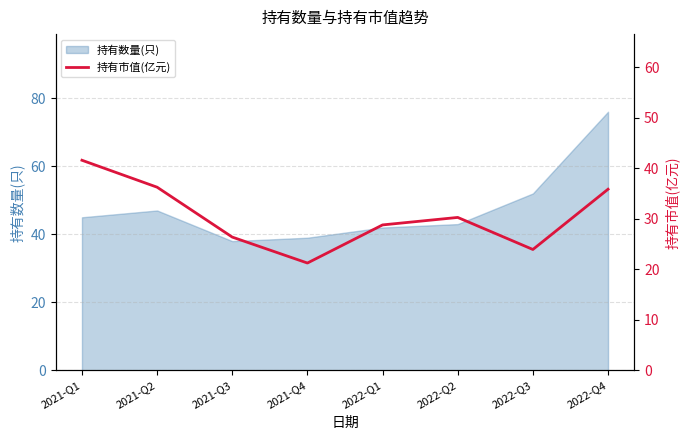

At which label does the data first exceed 30?

2021-Q1